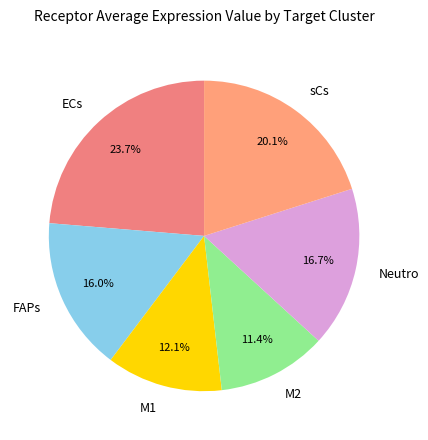

Is sCs the majority of the pie?

No